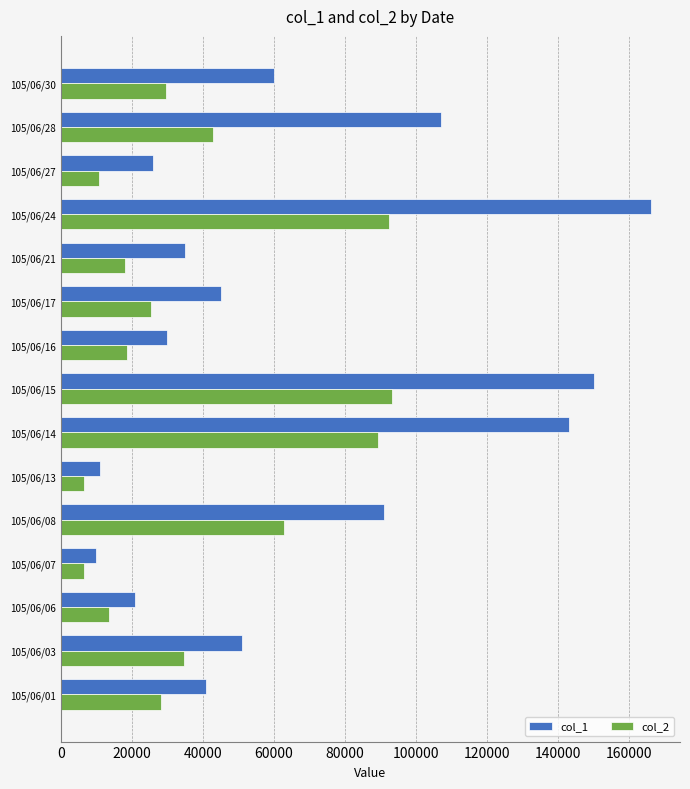

At 105/06/21, list the series in order from smallest to largest.

col_2, col_1